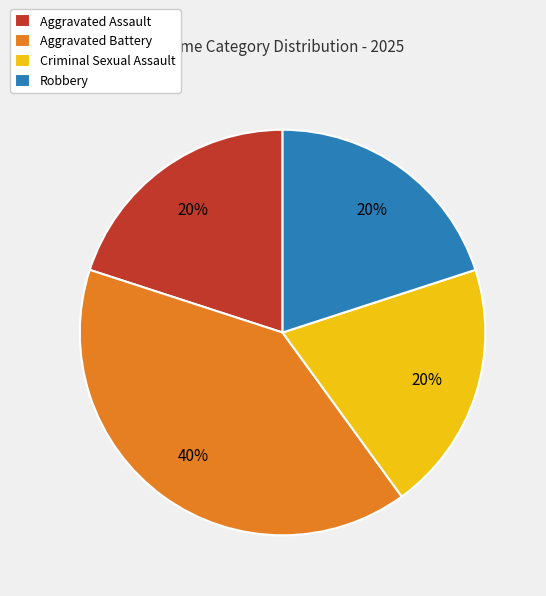

To the nearest percent, what percentage of the pie is Aggravated Assault?

20%